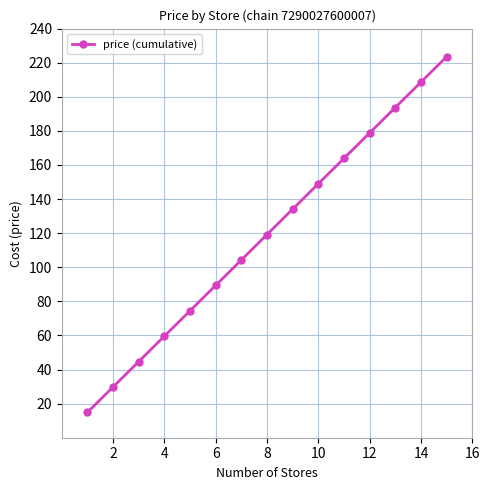

What is the difference between the second highest and second lowest values?

178.8